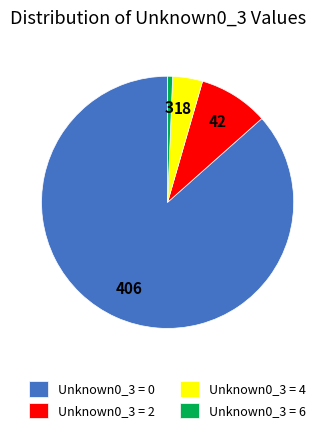

What is the smallest slice in the pie chart?

Unknown0_3 = 6